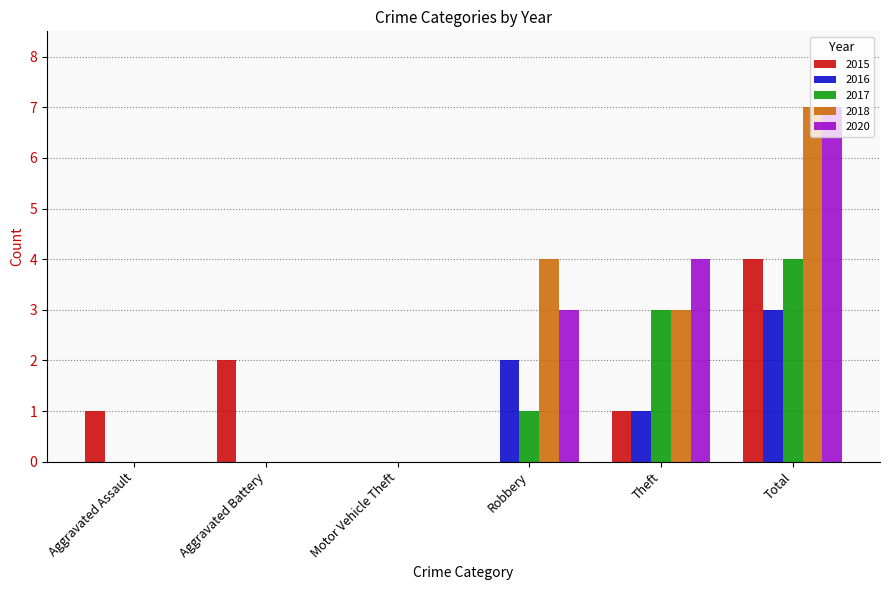

At which label does 2016 reach its peak?

Total